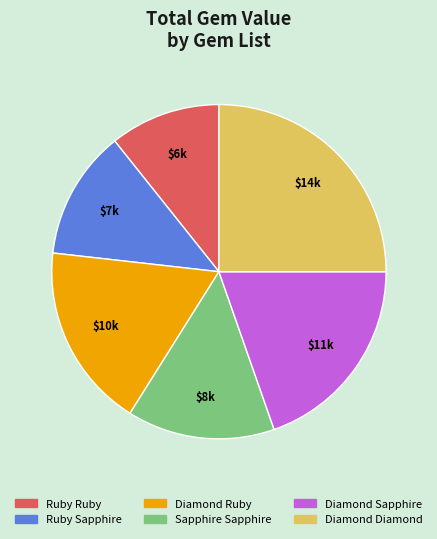

Which slice is the smallest?

Ruby Ruby